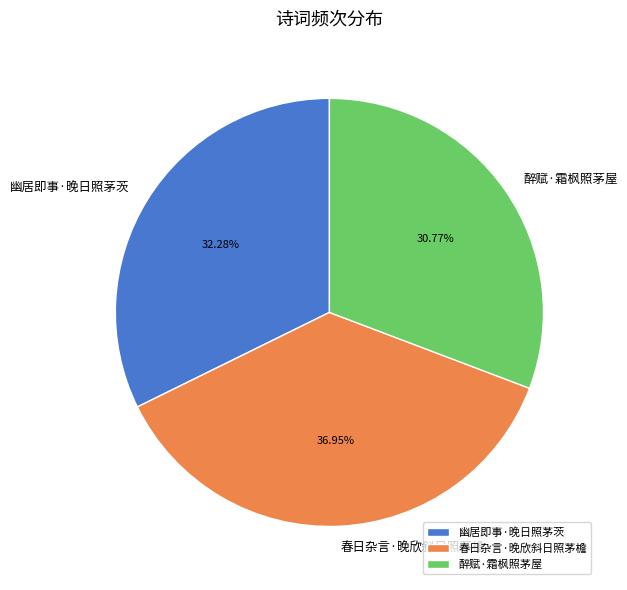

How many slices are in this pie chart?

3